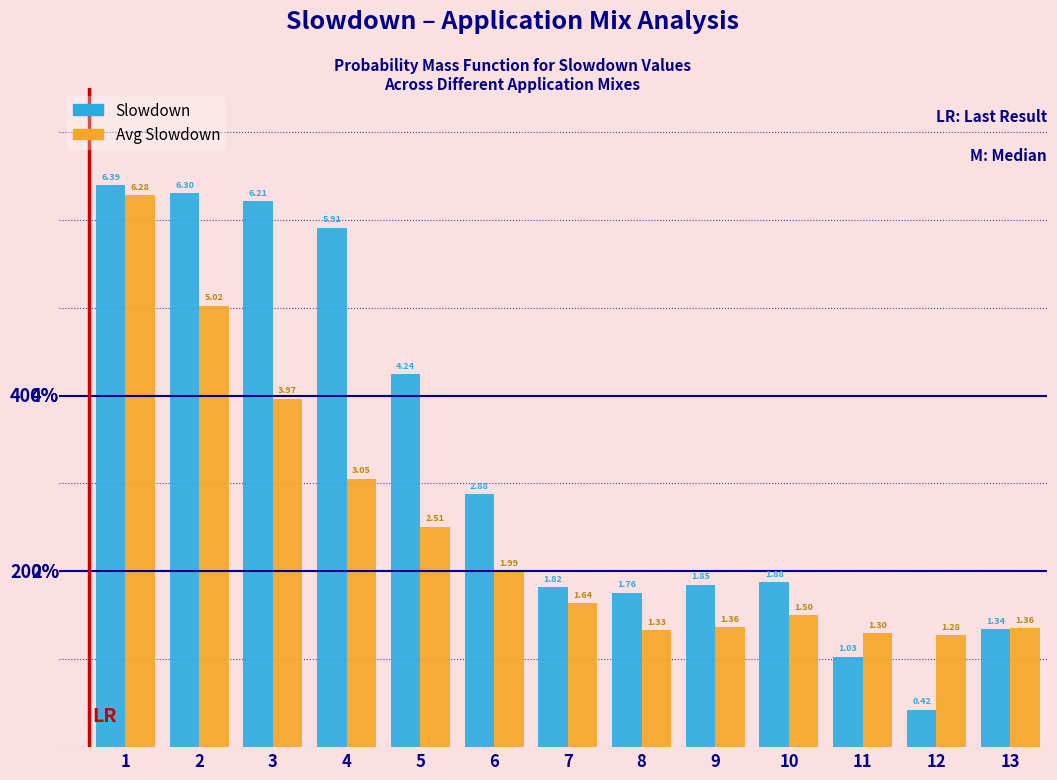

Which series changed the most between 6 and 9?

Slowdown